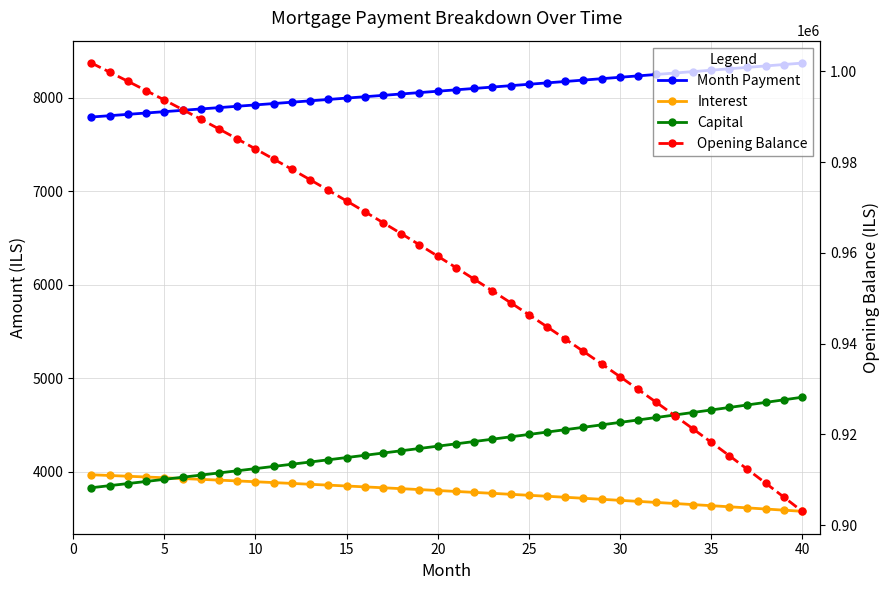

How many values in the Capital series are below 4296?

20